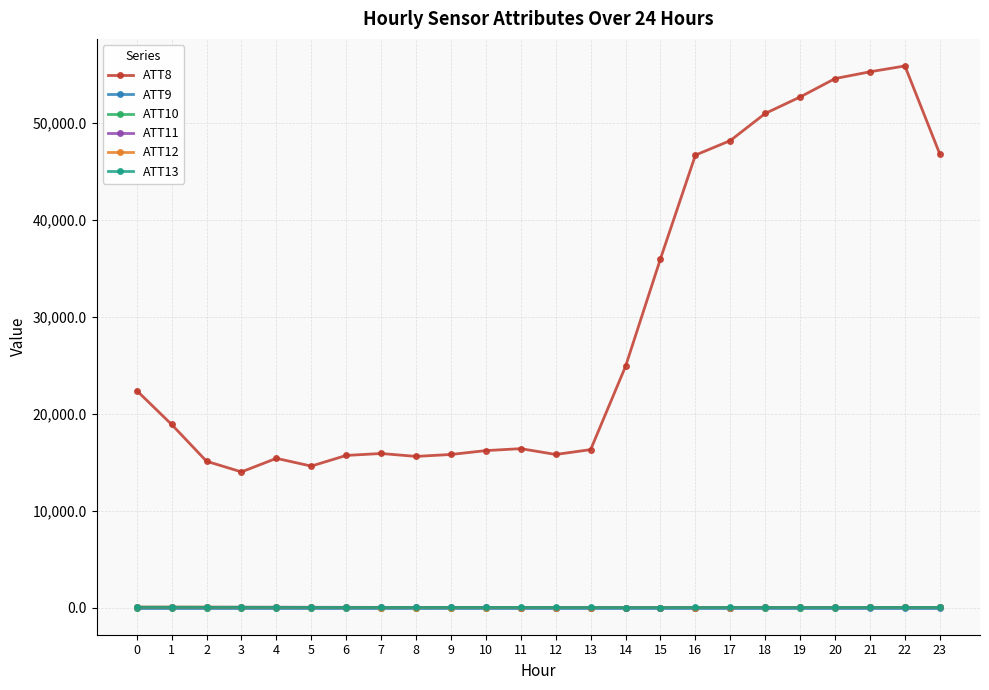

What is the maximum value shown in the chart?

55900.0